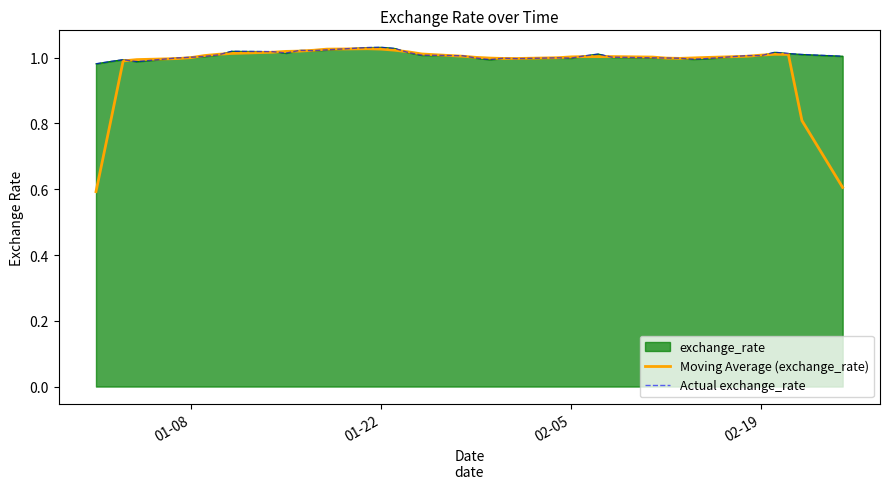

Which series ends up on top after the final intersection of Moving Average (exchange_rate) and Actual exchange_rate?

Actual exchange_rate